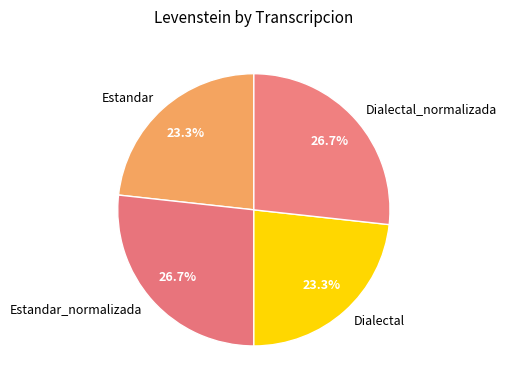

Between Estandar_normalizada and Dialectal, which is larger?

Estandar_normalizada